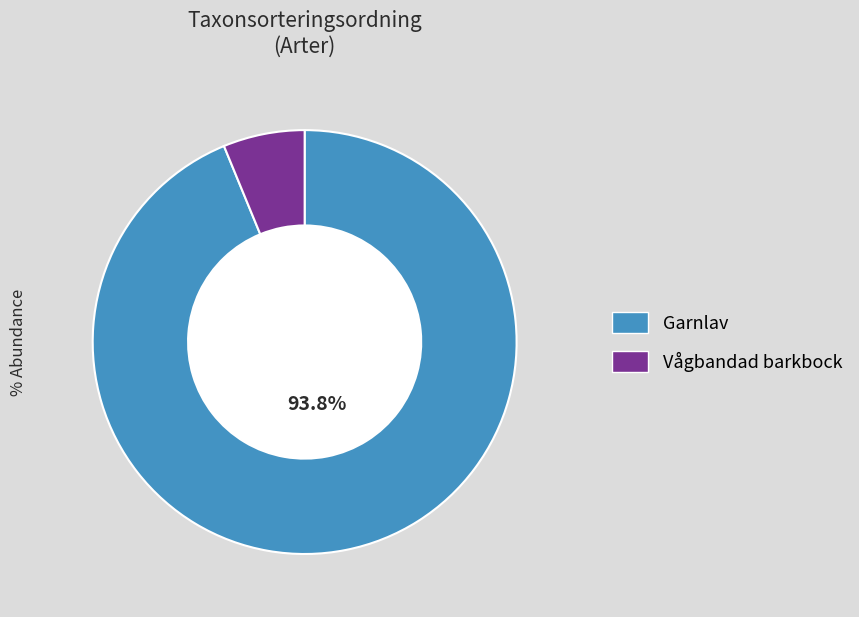

To the nearest percent, what is the combined percentage of Vågbandad barkbock and Garnlav?

100%